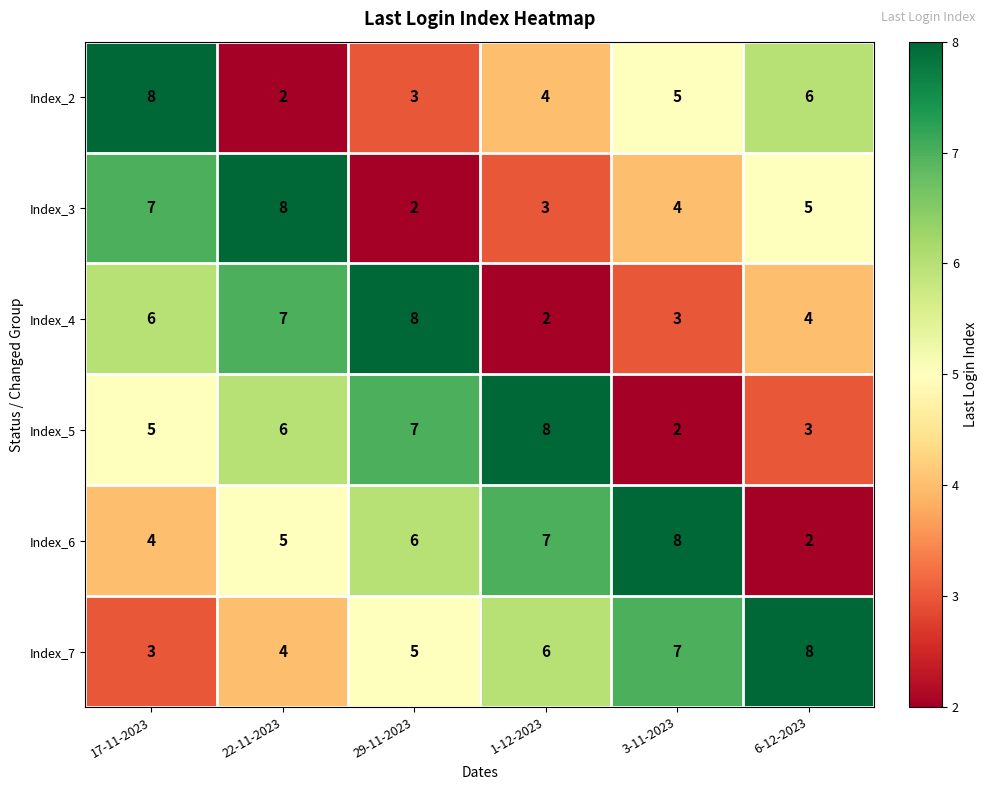

What is the difference between the highest and lowest values at 22-11-2023?

6